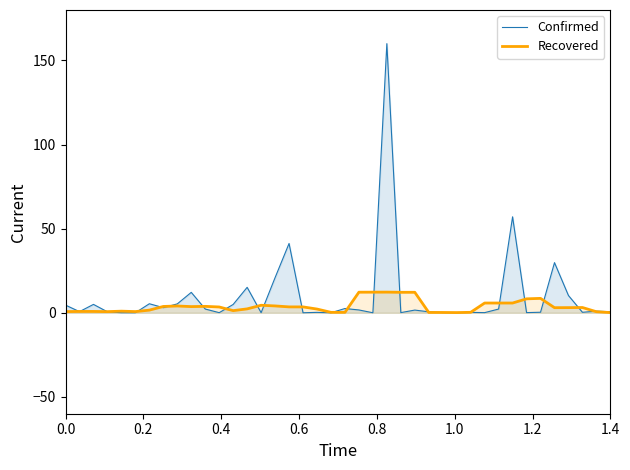

Which series has the largest range (max minus min)?

Confirmed